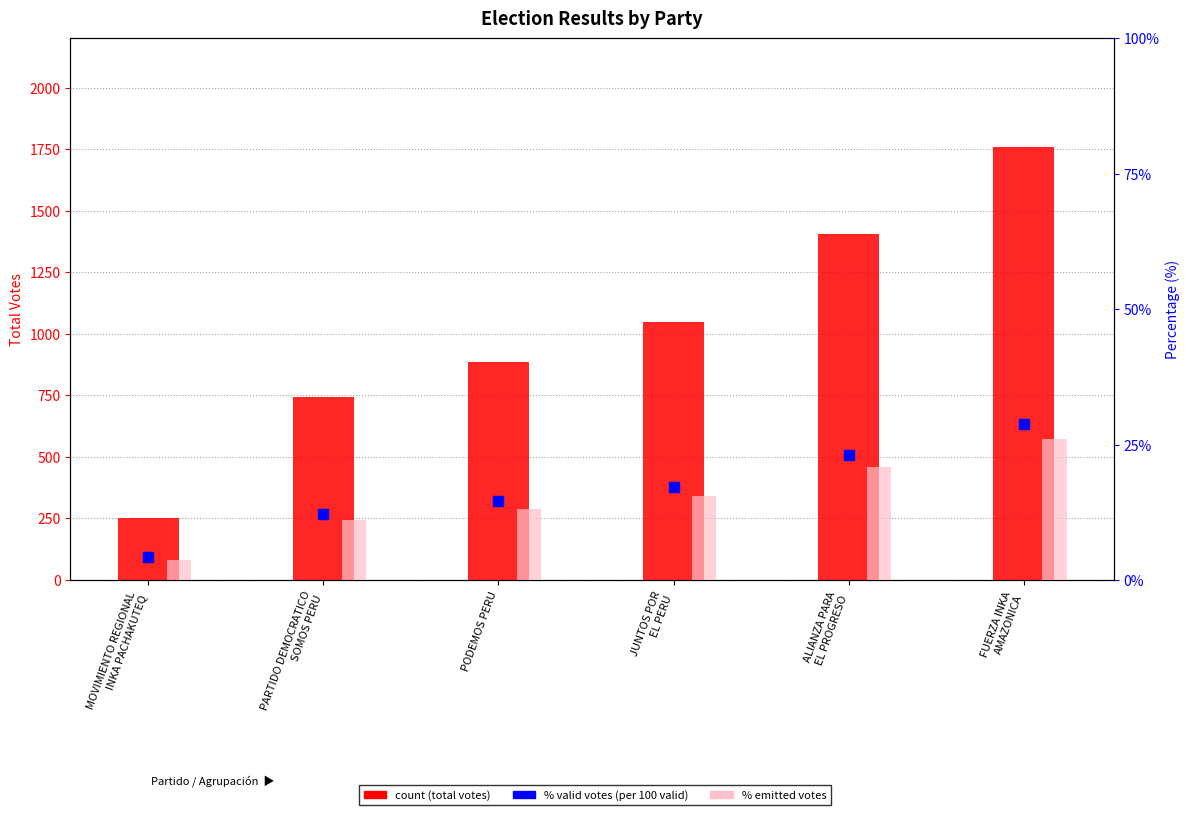

At how many categories does at least one series exceed 805?

4